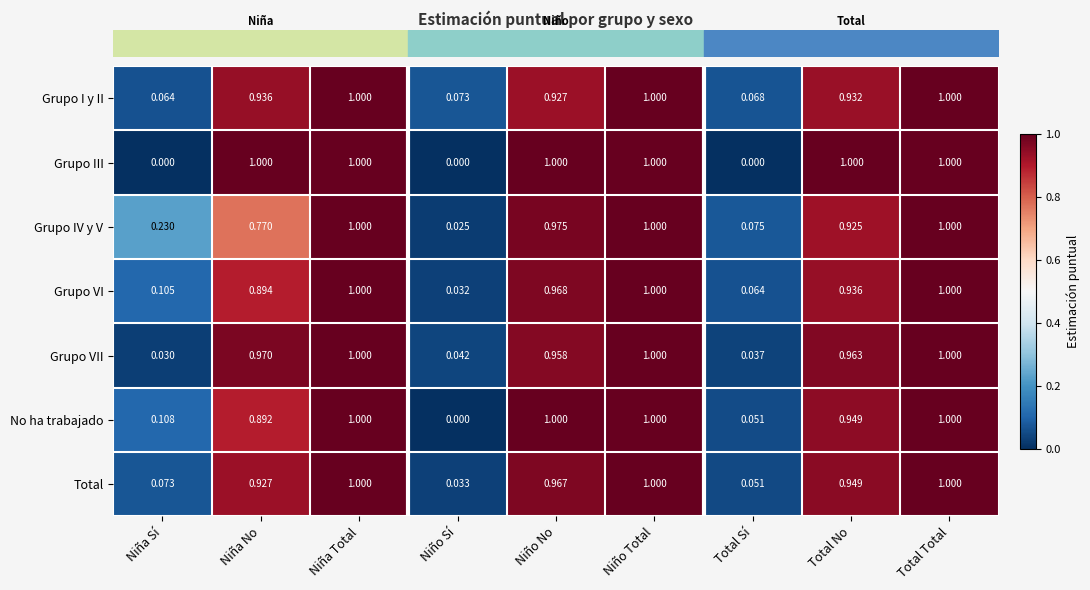

Which category has the lowest value in the Grupo VI series?

Niño Sí